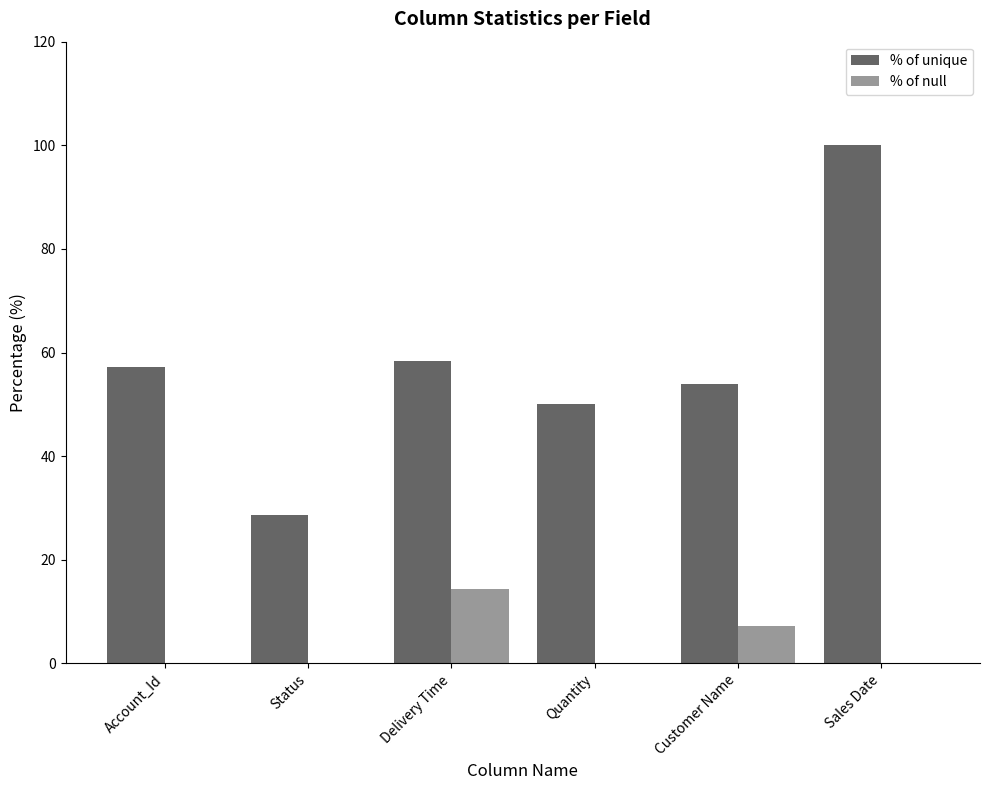

What is the sum of the % of null values at Quantity and Delivery Time?

14.3